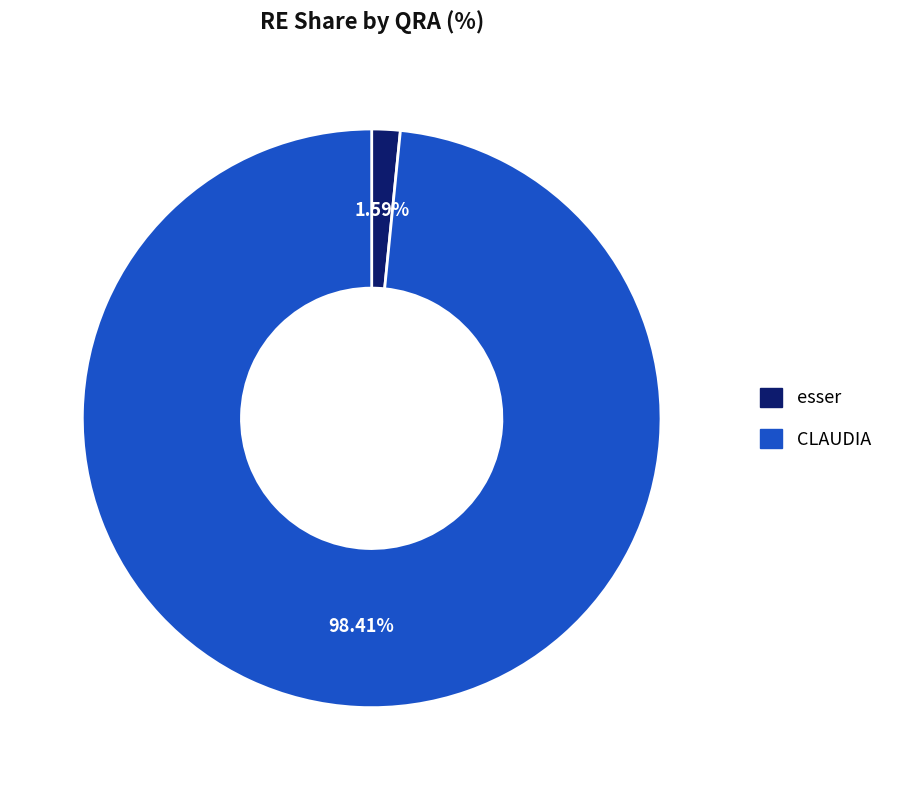

Rank the categories by value from lowest to highest.

esser, CLAUDIA